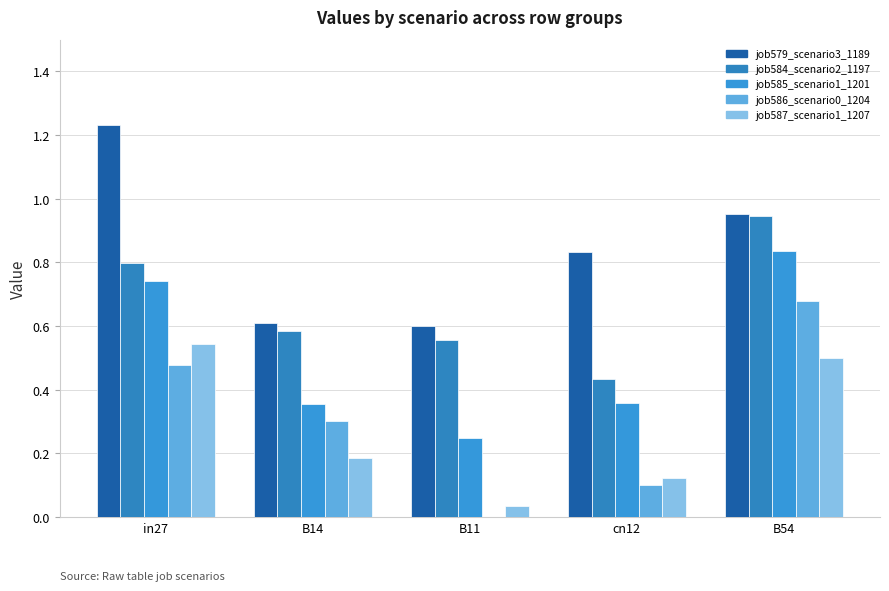

The value of job585_scenario1_1201 at in27 is 0.7. True or false?

True